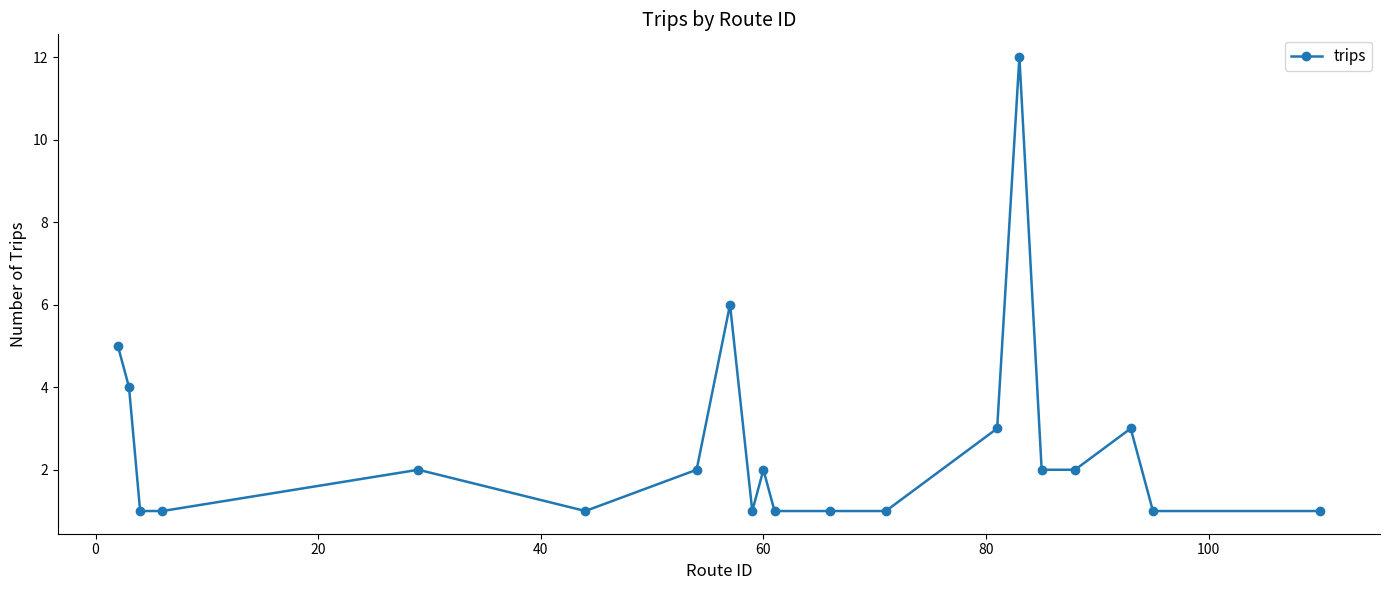

What is the greatest value displayed?

12